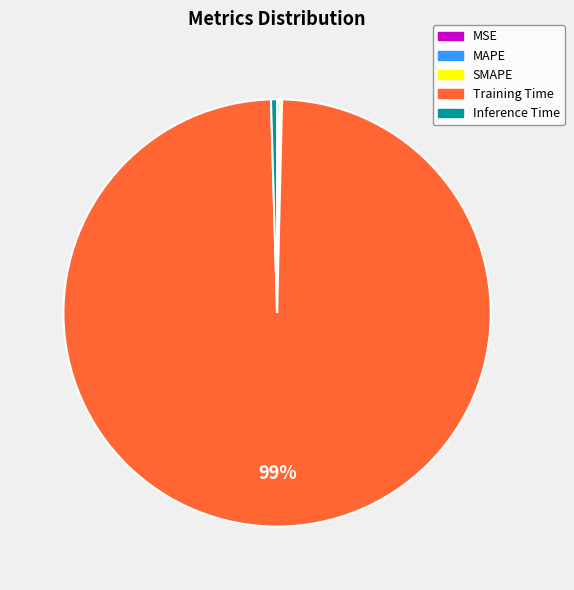

Is Training Time the majority of the pie?

Yes